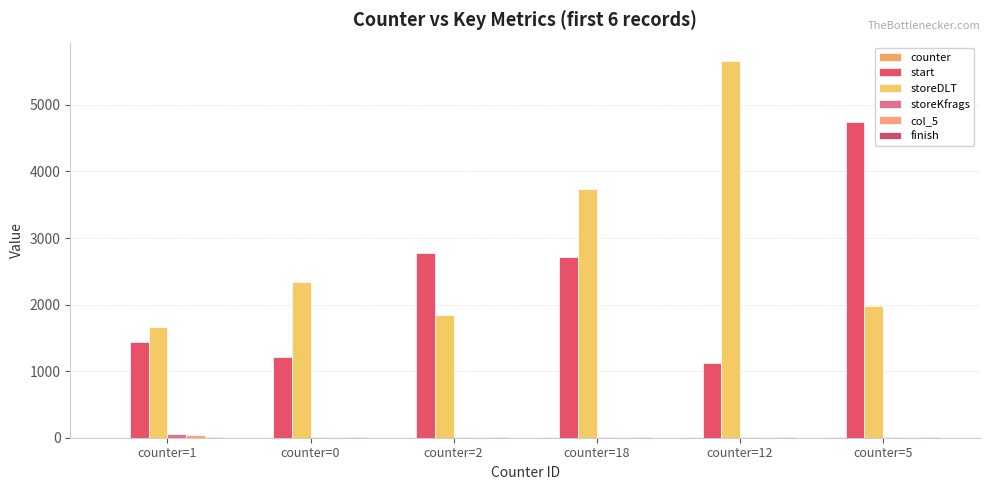

How many series are shown in this chart?

6